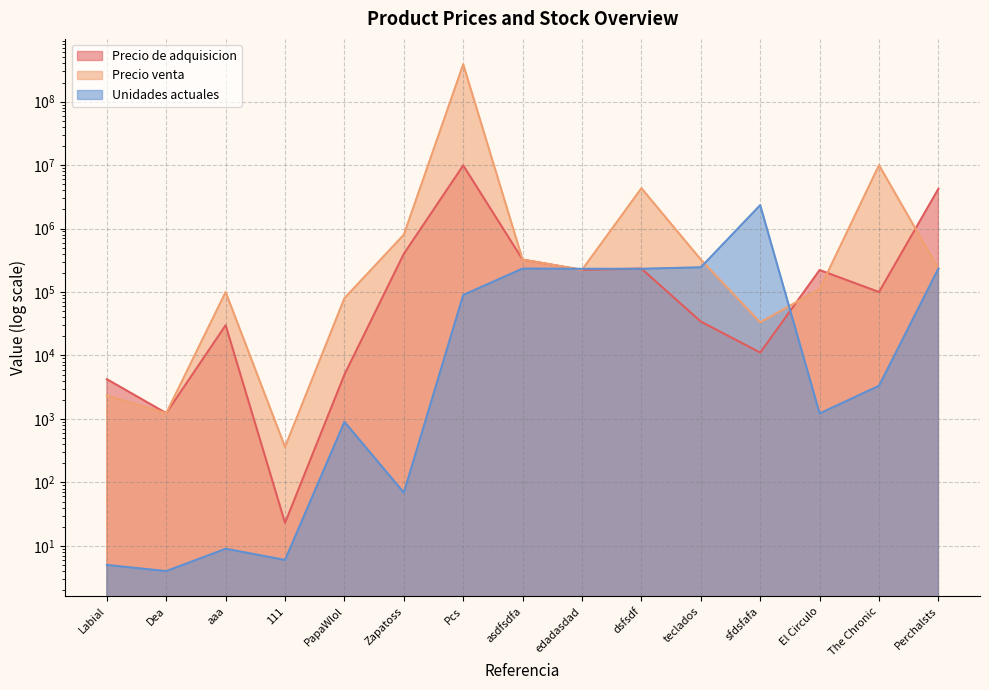

What is the total value across all series at Zapatoss?

1200069